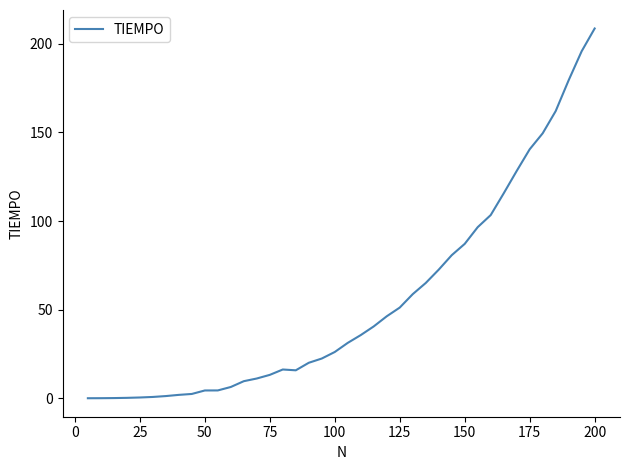

What is the greatest value displayed?

208.7